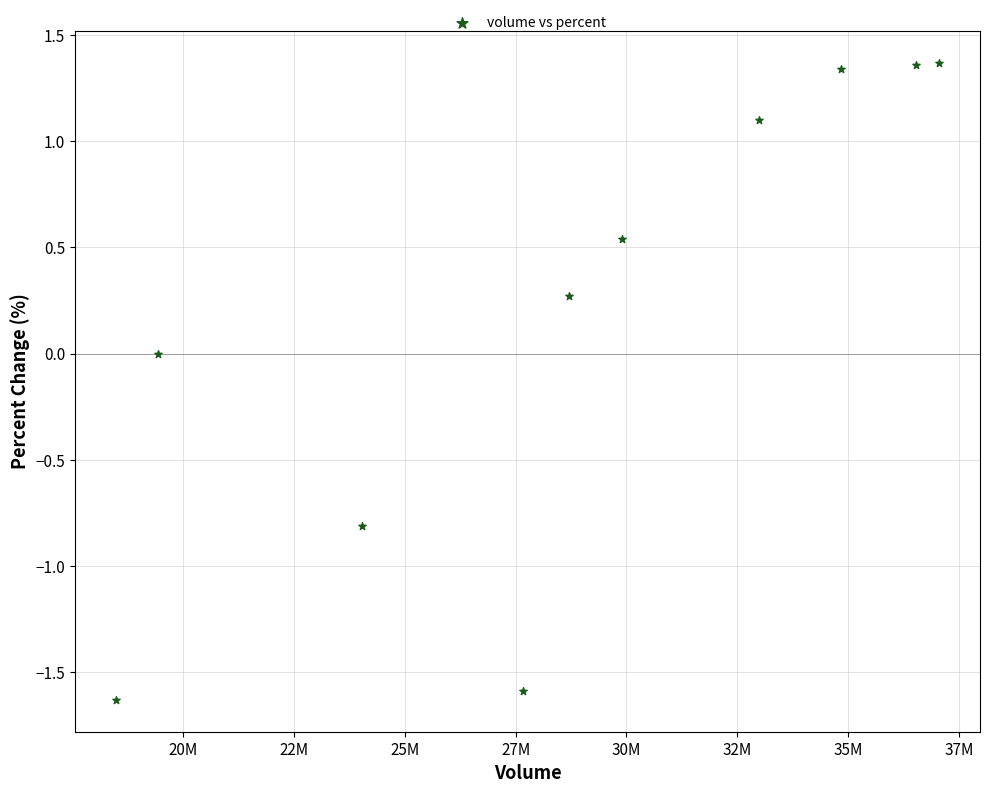

What is the range of Y values (max minus min)?

3.0